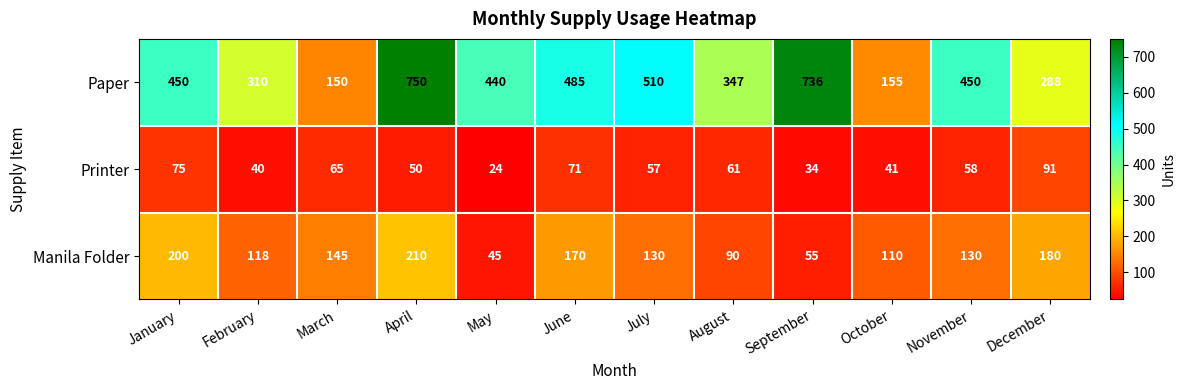

List the series in order of their peak value, highest first.

Paper, Manila Folder, Printer